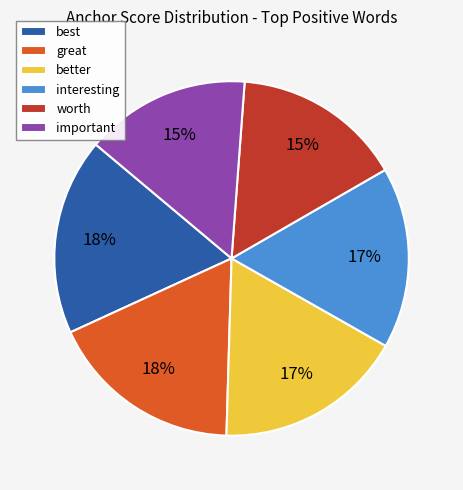

To the nearest percent, what is the difference between the largest and smallest slice percentages?

3%